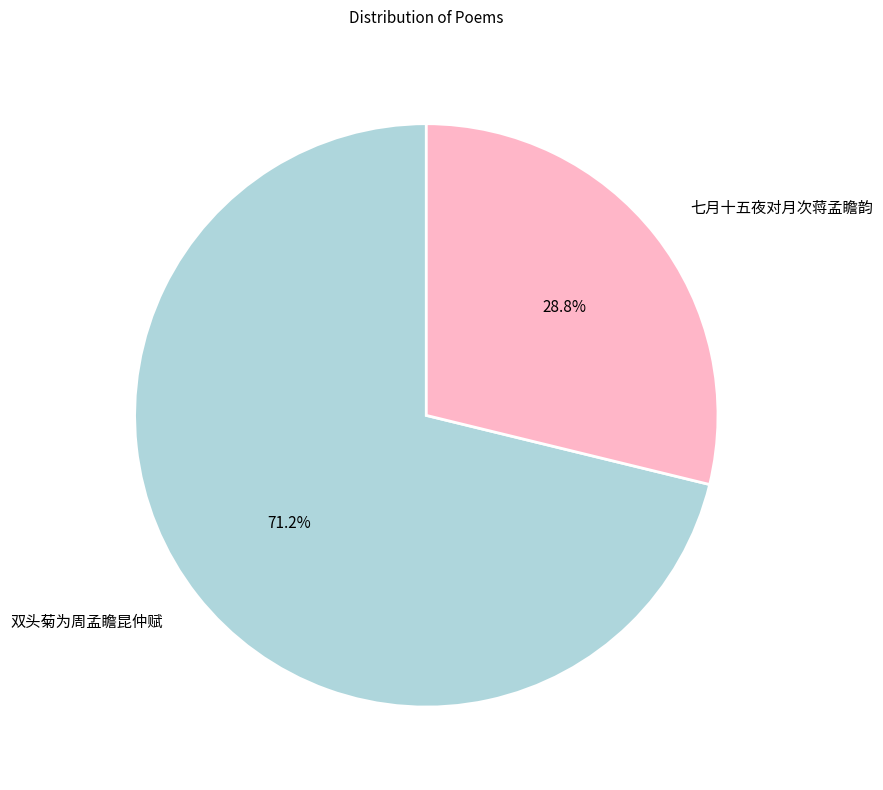

To the nearest percent, what is the average slice percentage?

50%